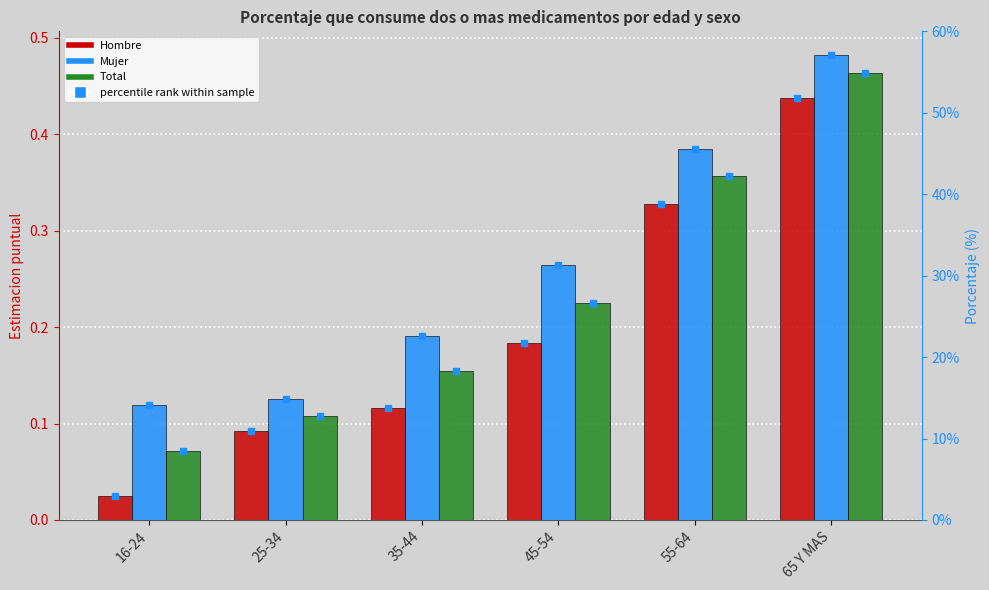

Reading left to right, extract all data points from this chart.

Hombre: 0.0	0.1	0.1	0.2	0.3	0.4
Mujer: 0.1	0.1	0.2	0.3	0.4	0.5
Total: 0.1	0.1	0.2	0.2	0.4	0.5